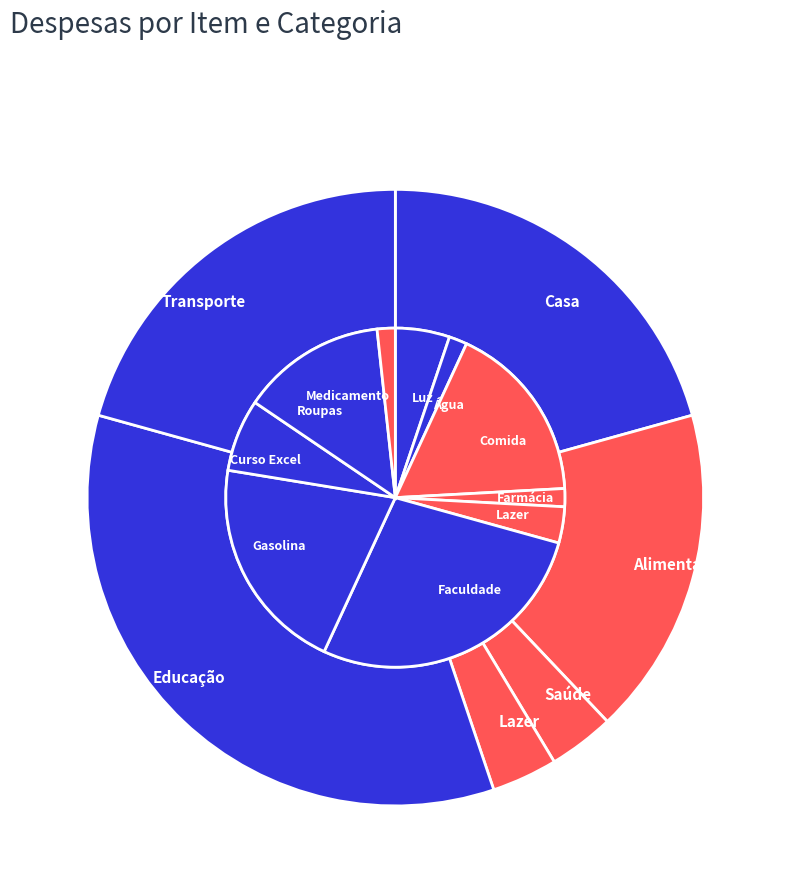

Between Água and Luz, which is larger?

Luz